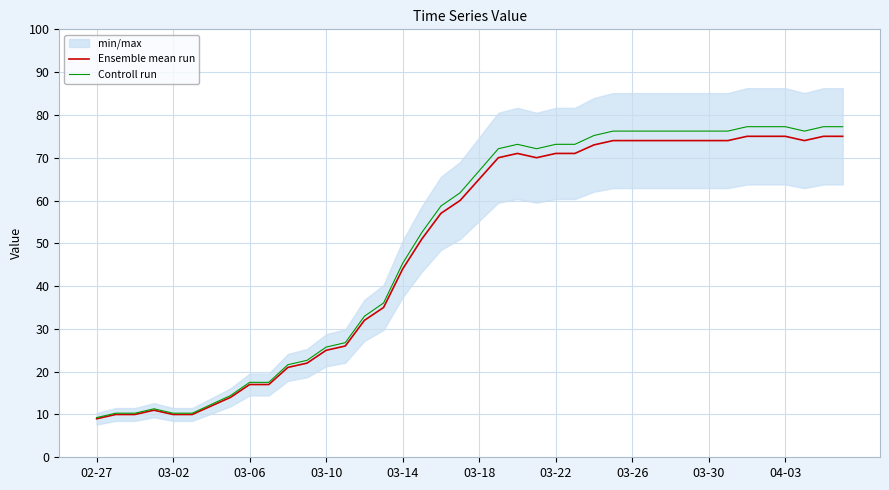

How many data points in Controll run are above 66?

20